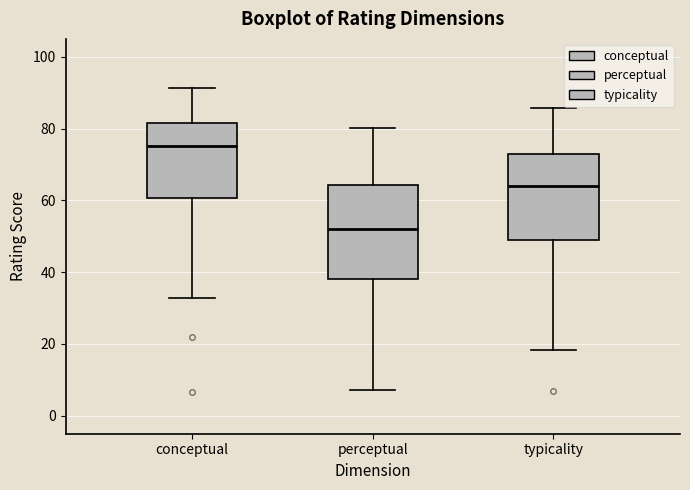

Where does the median line of the box for conceptual sit on the y-axis? The values are not printed on the chart, so give them approximately, as read against the axis.

76